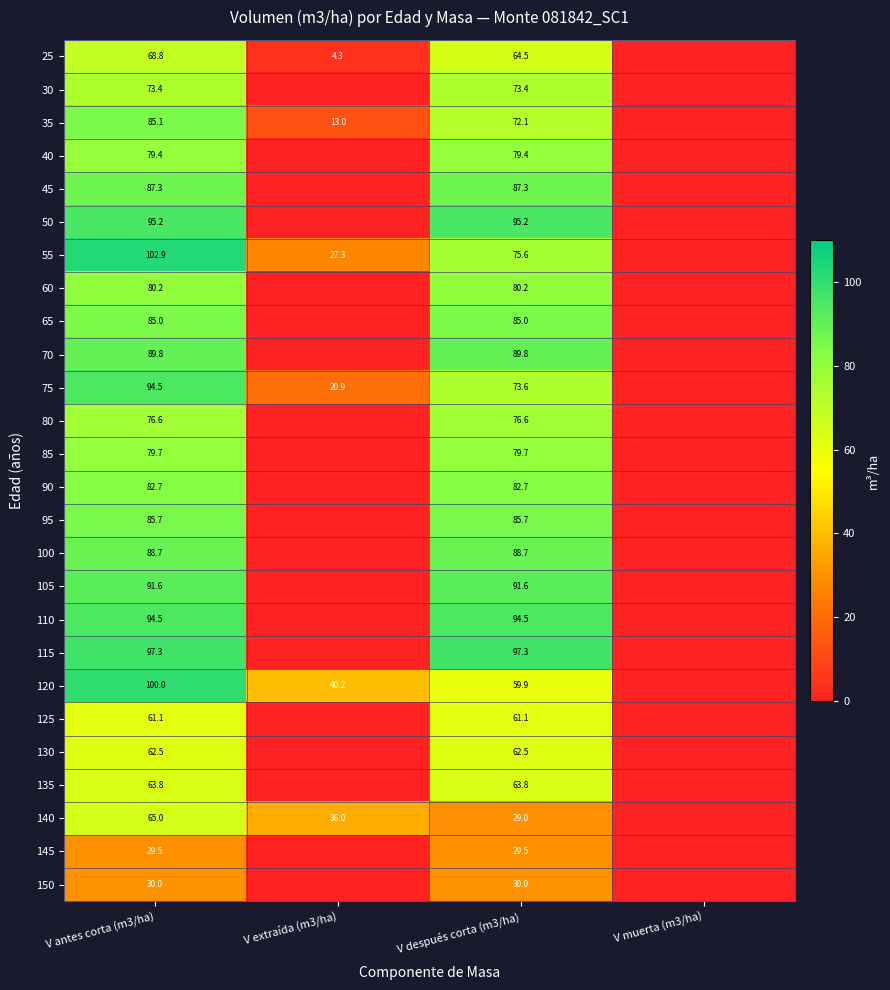

What is the total value across all series at V después corta (m3/ha)?

1908.7